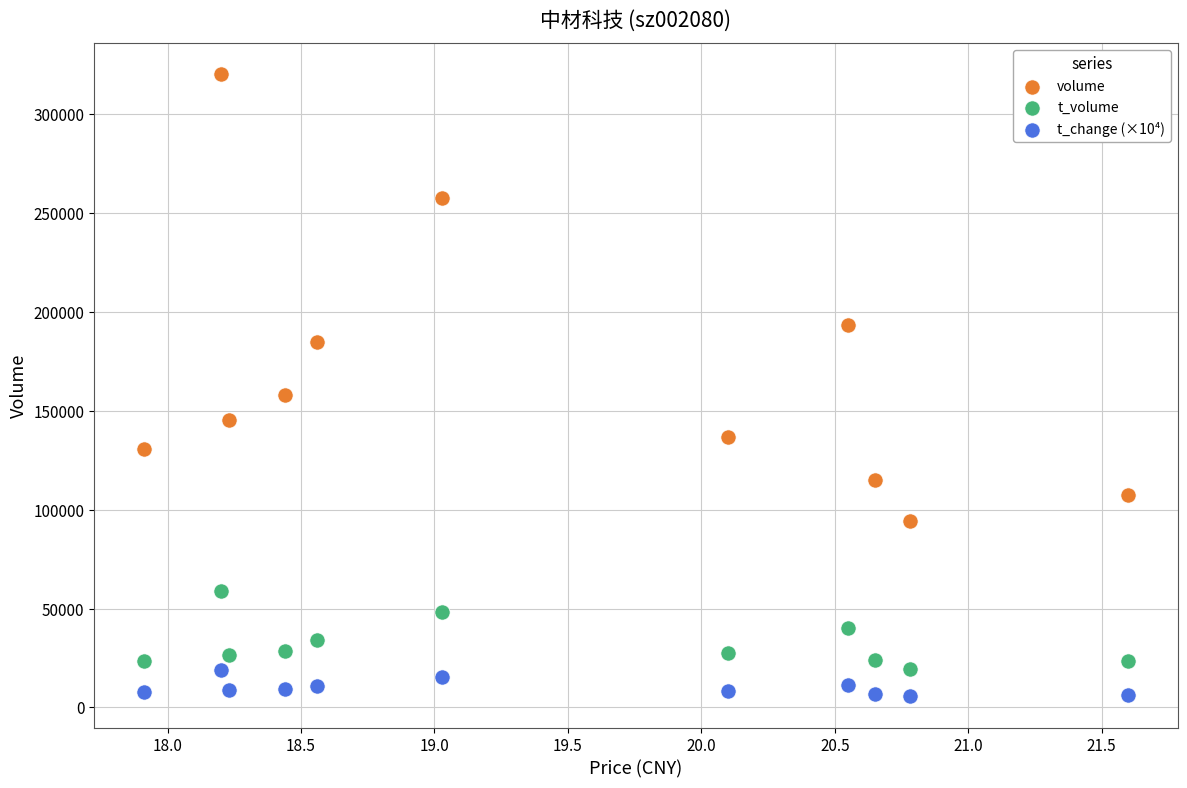

What are all the series names shown in the legend?

volume, t_volume, t_change (×10⁴)